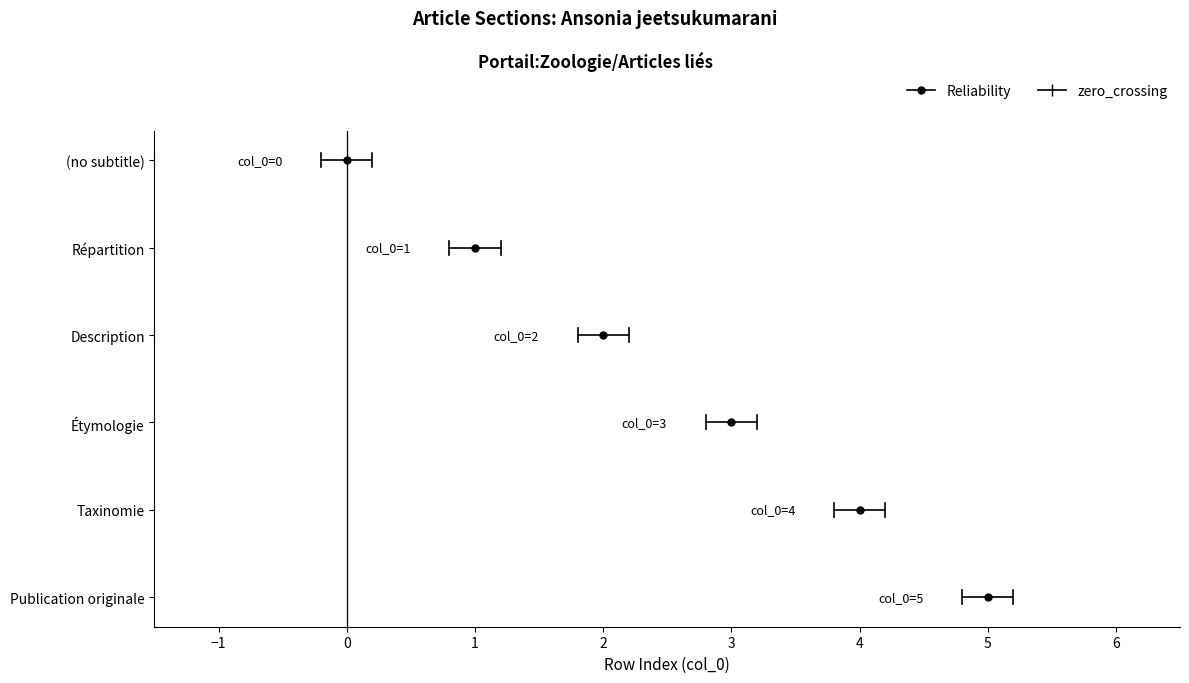

What is the value of the 6th point from the left?

5